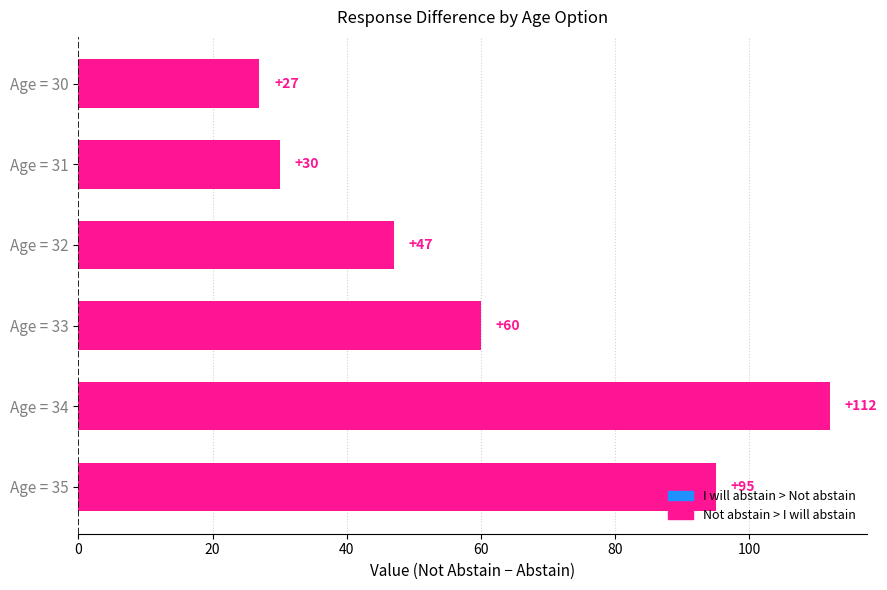

What is the approximate value at Age = 34, to the nearest 10?

110